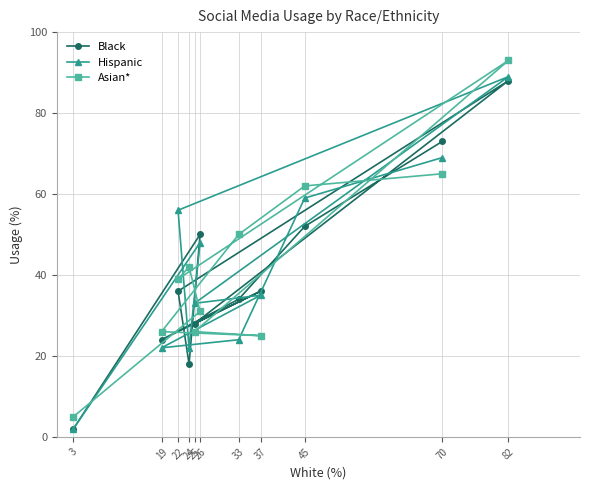

How many interior local peaks does the Hispanic series have?

3